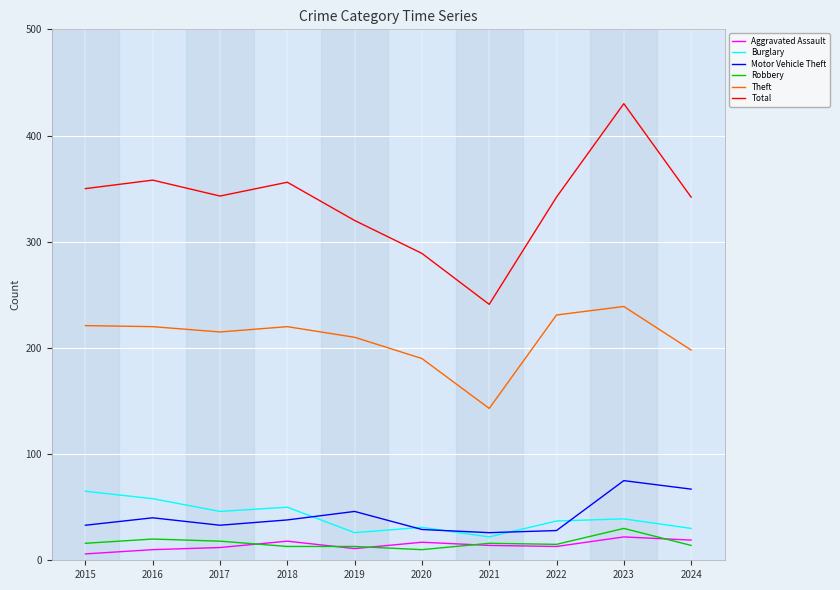

True or false: Aggravated Assault and Motor Vehicle Theft cross at least once.

False